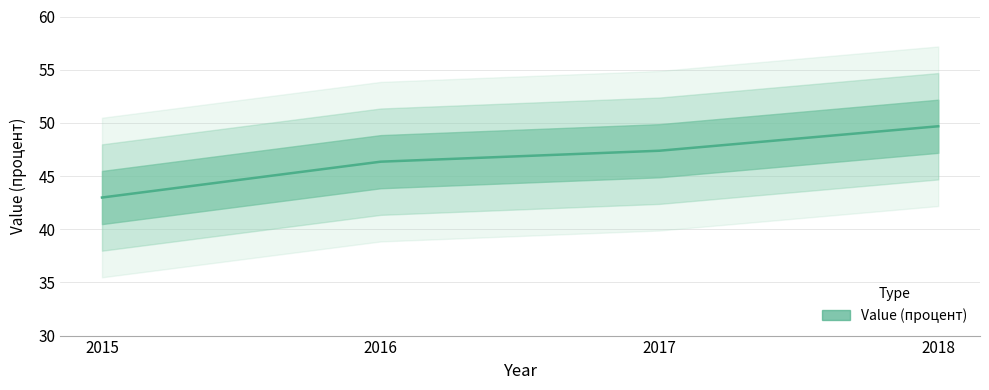

Reading left to right, list all the values displayed in this chart.

43.0	46.4	47.4	49.7